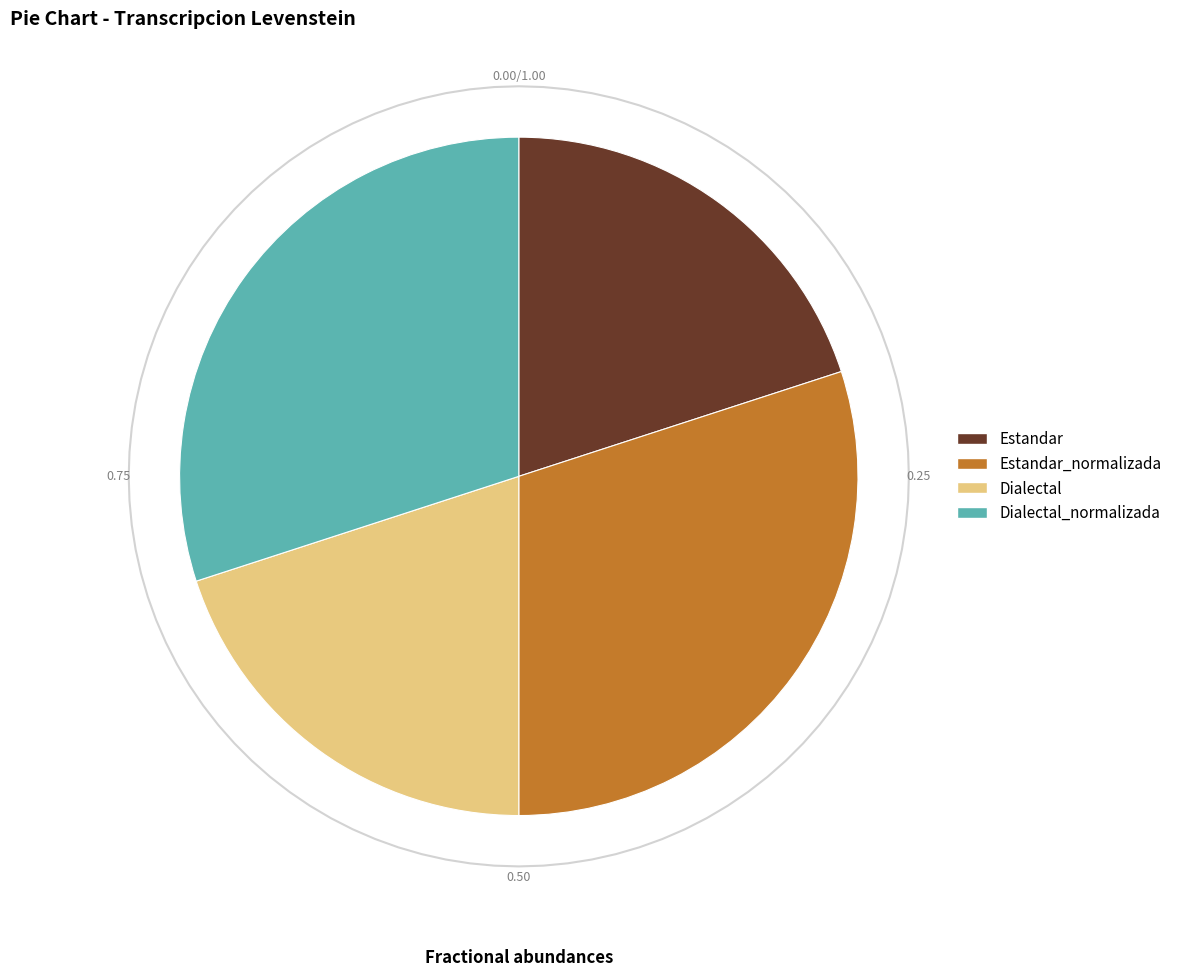

Do Estandar_normalizada and Dialectal together represent more than half of the pie?

Yes